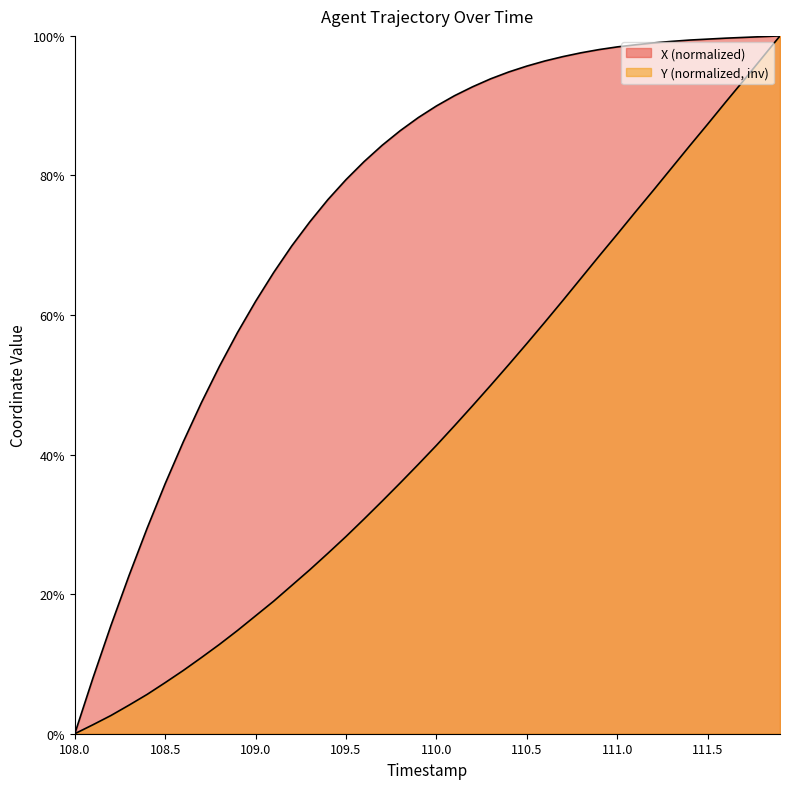

What is the difference between the second highest and minimum values in the Y series?

96.8